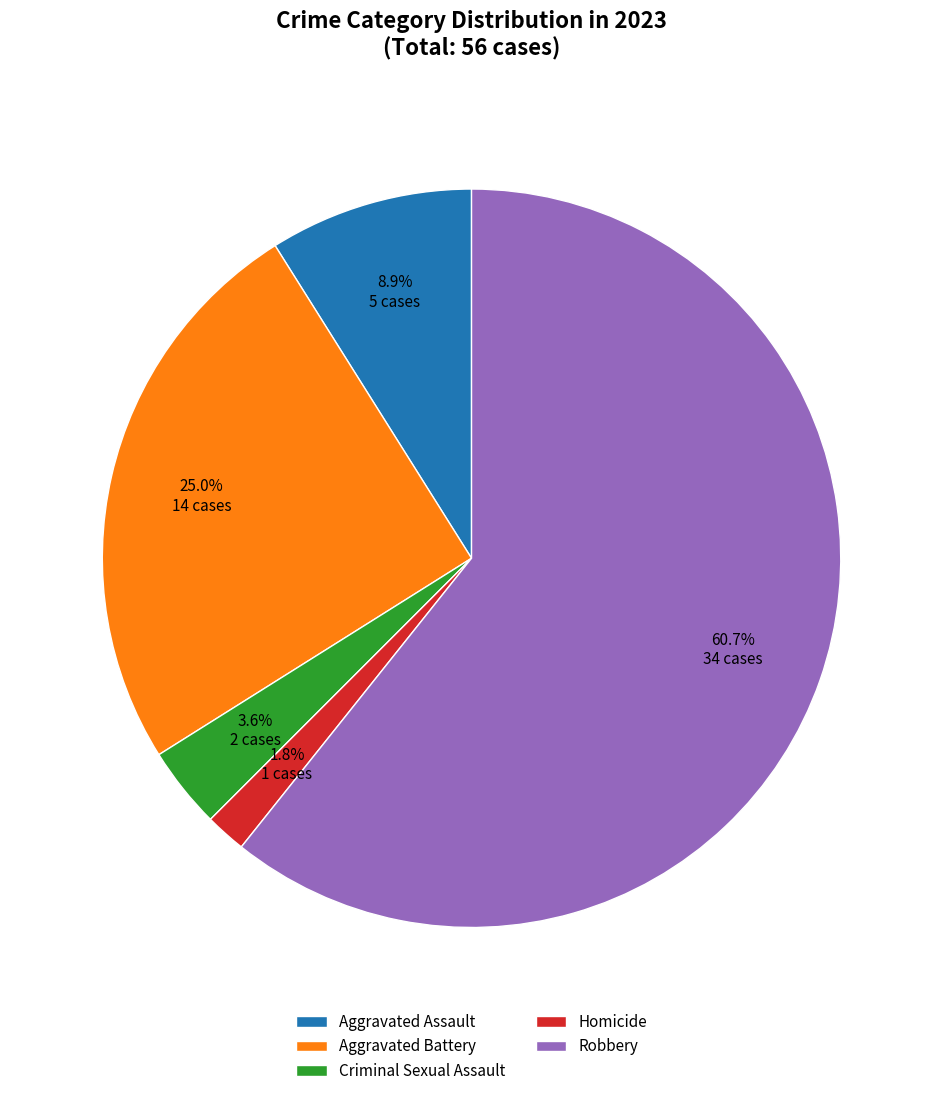

What is the smallest slice in the pie chart?

Homicide